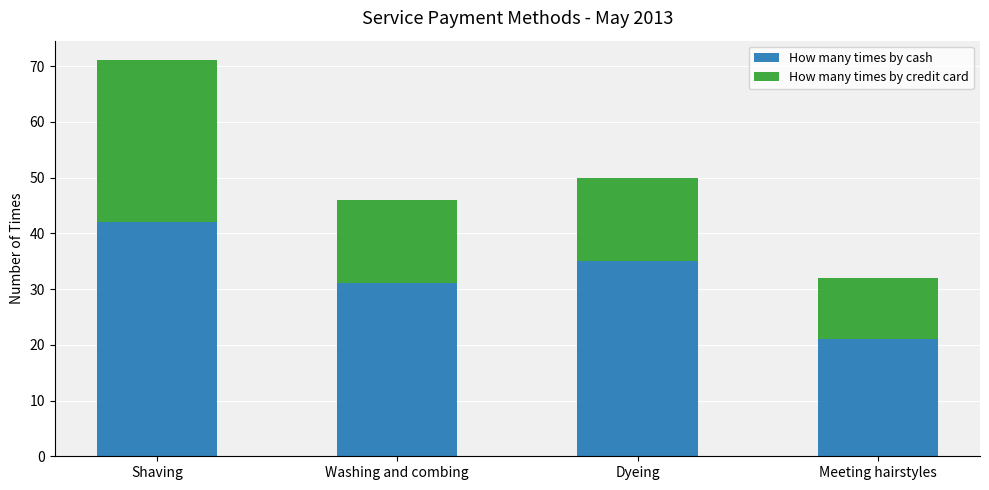

What is the total value across all series at Dyeing?

50